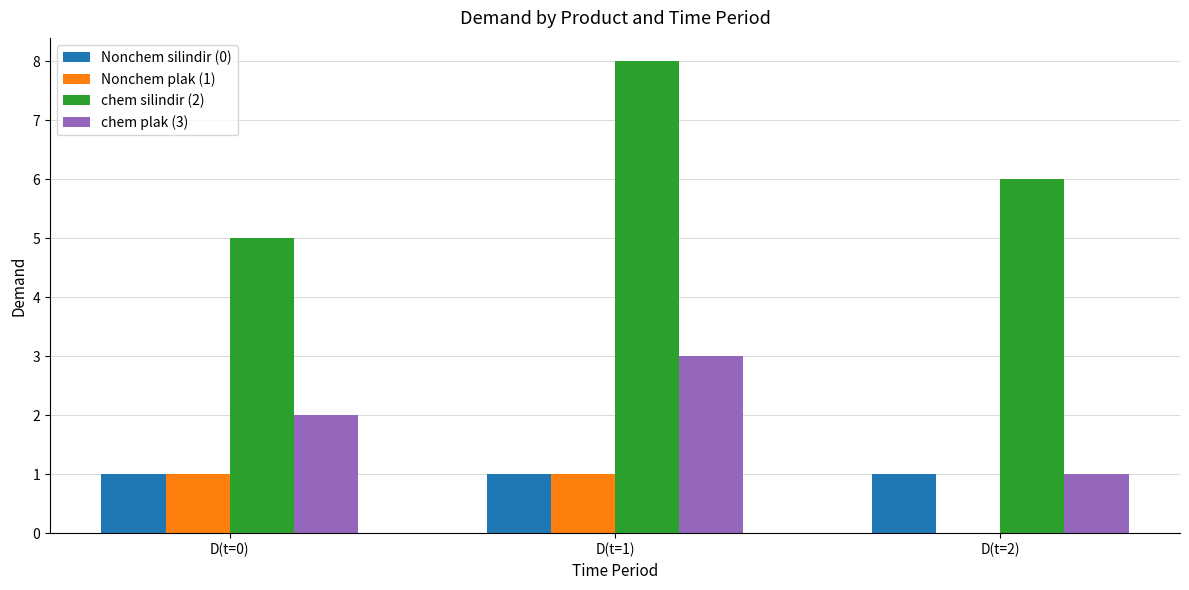

At which category does the chart reach its peak across all series?

D(t=1)